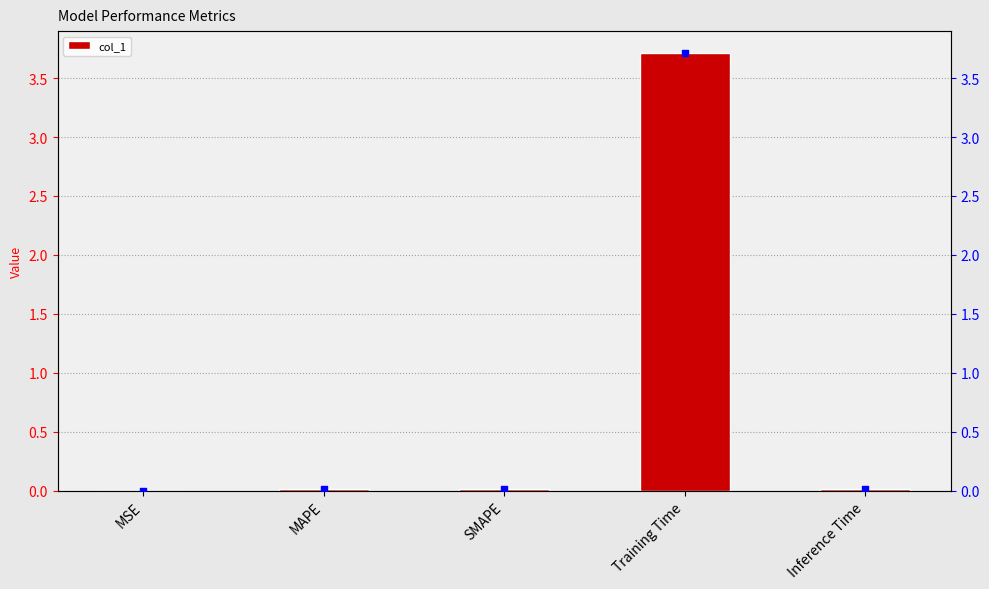

Which series contains the lowest Y value?

col_1